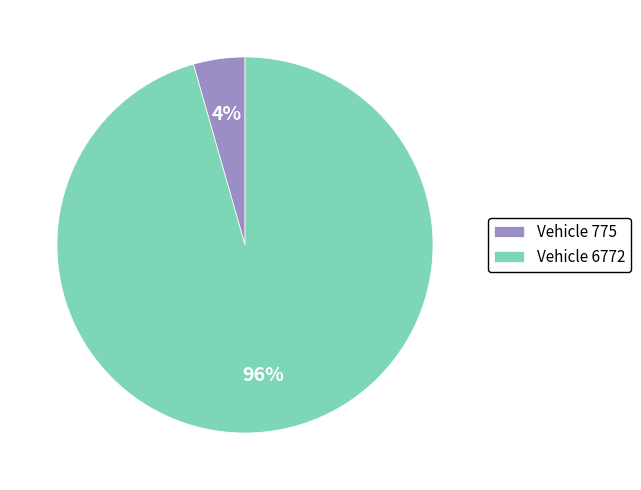

To the nearest percent, what portion does Vehicle 6772 represent?

96%